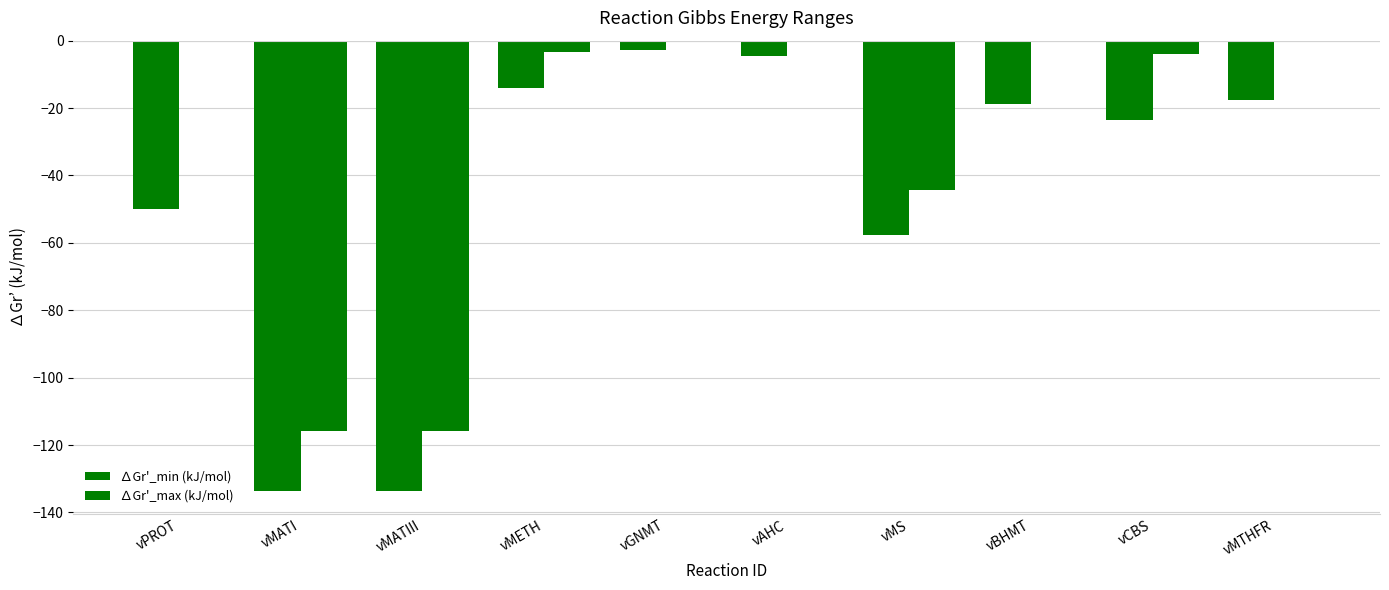

The value of ∆Gr'_min (kJ/mol) at vPROT is -50.0. True or false?

True